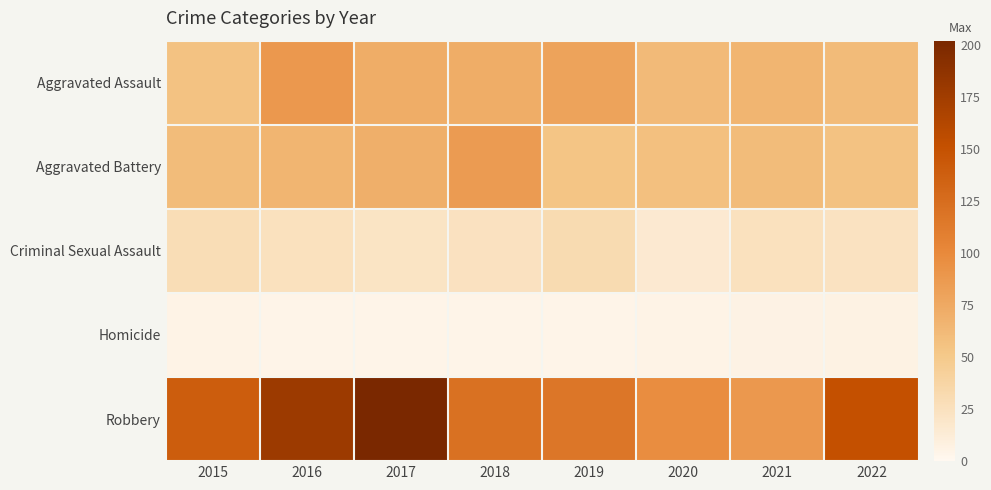

Reading left to right, extract all data points from this chart.

Aggravated Assault: 2015=56	2016=88	2017=72	2018=72	2019=80	2020=62	2021=66	2022=61
Aggravated Battery: 2015=60	2016=66	2017=71	2018=86	2019=53	2020=57	2021=60	2022=56
Criminal Sexual Assault: 2015=29	2016=25	2017=22	2018=24	2019=31	2020=15	2021=25	2022=23
Homicide: 2015=5	2016=4	2017=4	2018=4	2019=4	2020=5	2021=6	2022=7
Robbery: 2015=139	2016=178	2017=202	2018=121	2019=116	2020=97	2021=88	2022=151